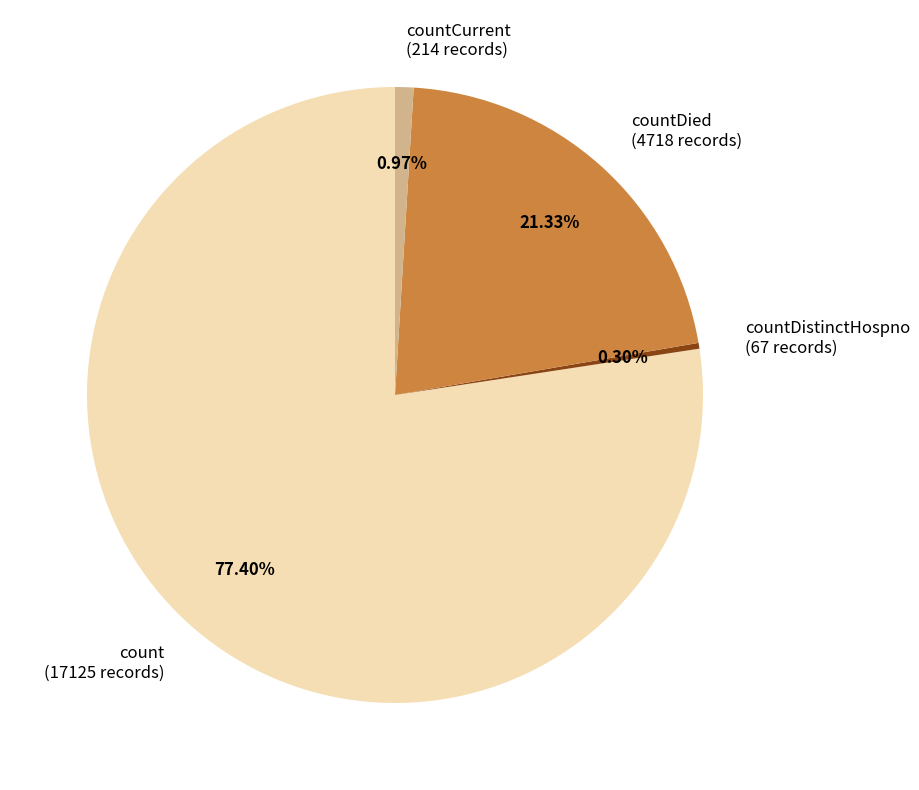

Which category has the smallest portion of the pie?

countDistinctHospno (67 records)